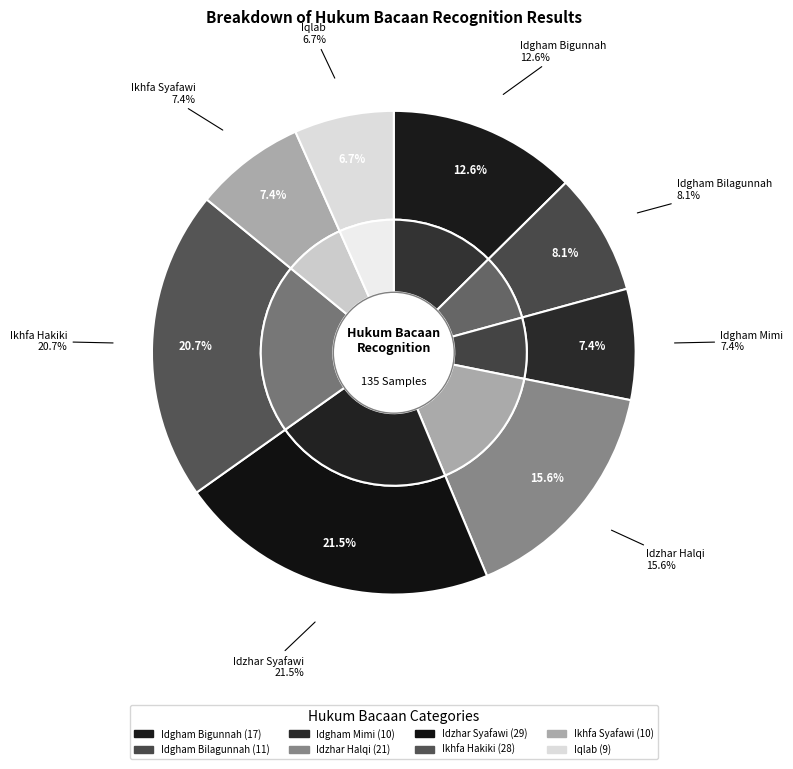

How many segments does this pie chart have?

8